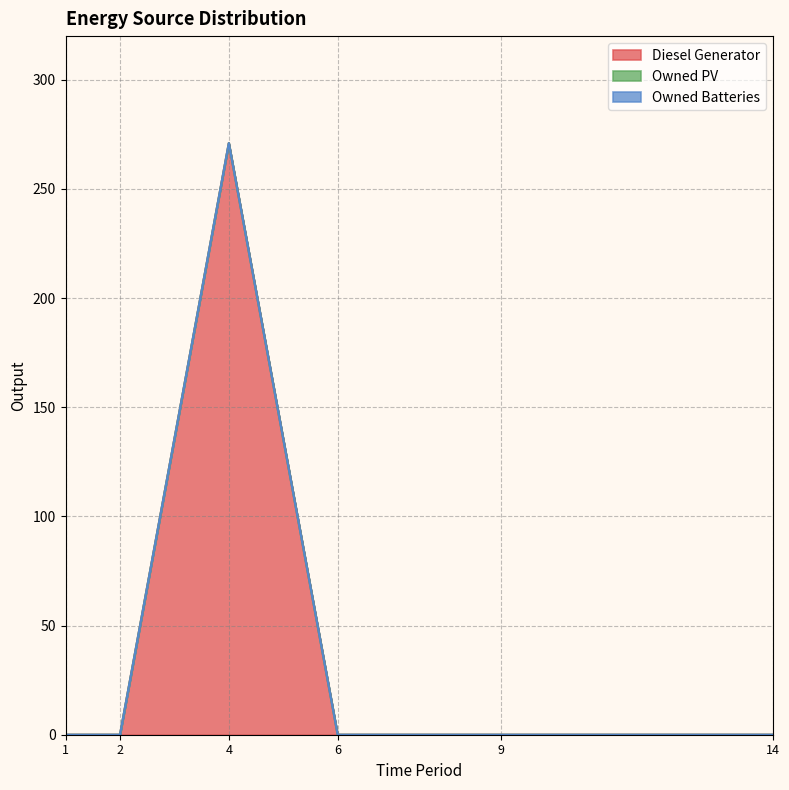

At col_2, list the series in order from smallest to largest.

Diesel Generator, Owned PV, Owned Batteries